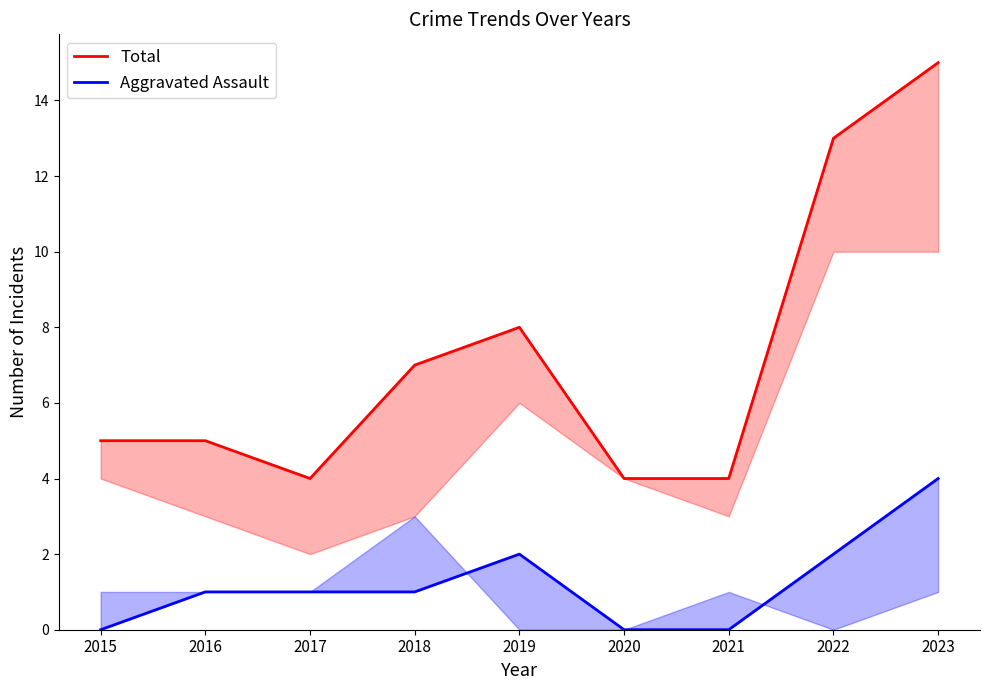

Rank the series by their average value, from lowest to highest.

Aggravated Assault, Total